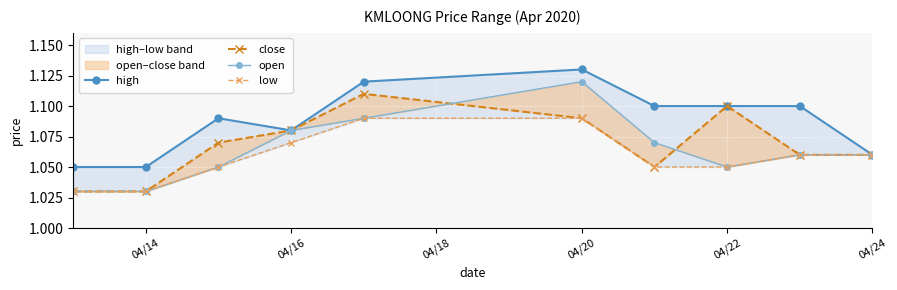

At which label is high closest to 1?

04/14